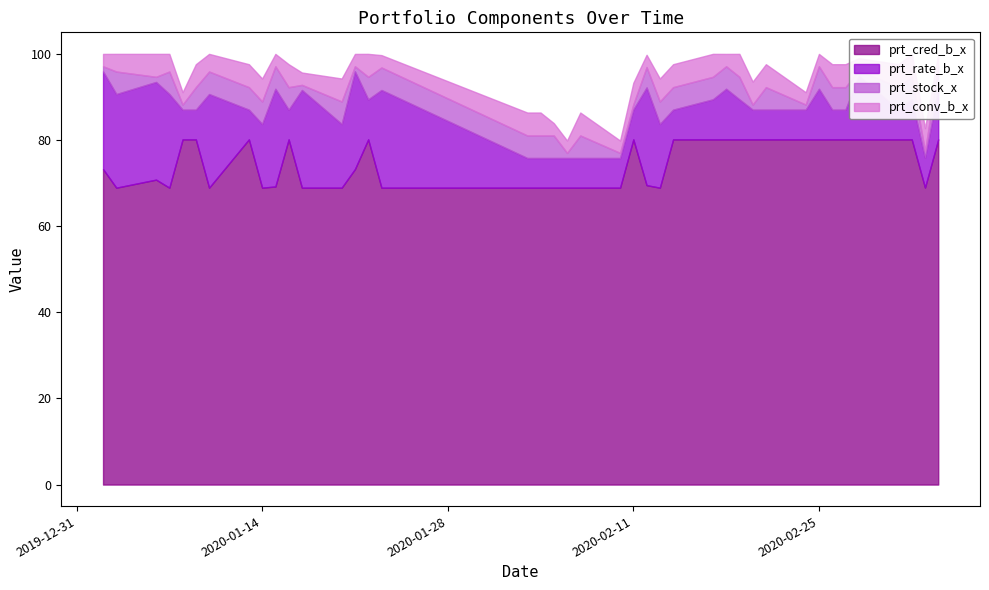

What value does the prt_conv_b_x series have at 29?

5.3